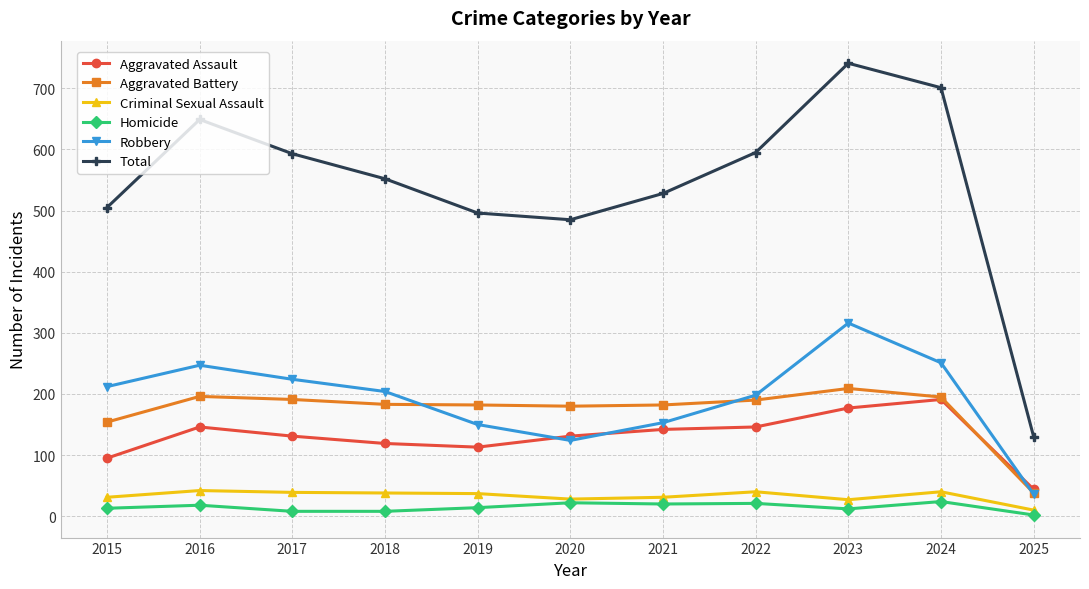

At which label does Total reach its minimum?

2025